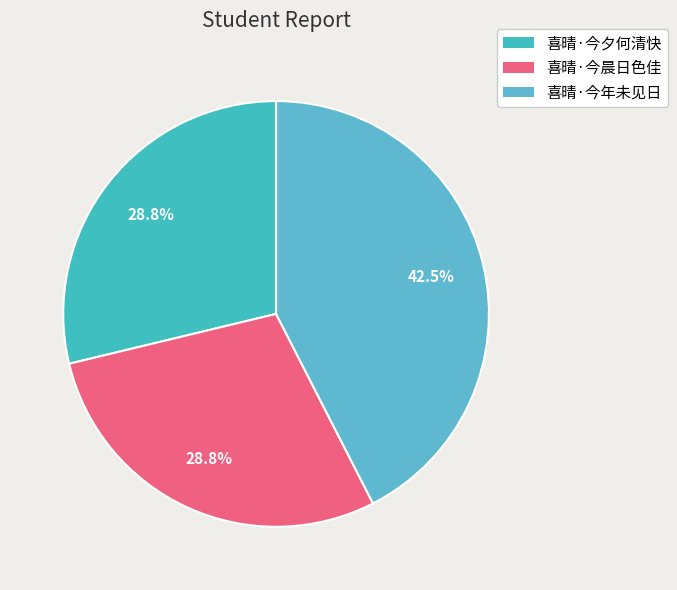

What is the ratio of the value at 喜晴·今晨日色佳 to the value at 喜晴·今年未见日?

0.7